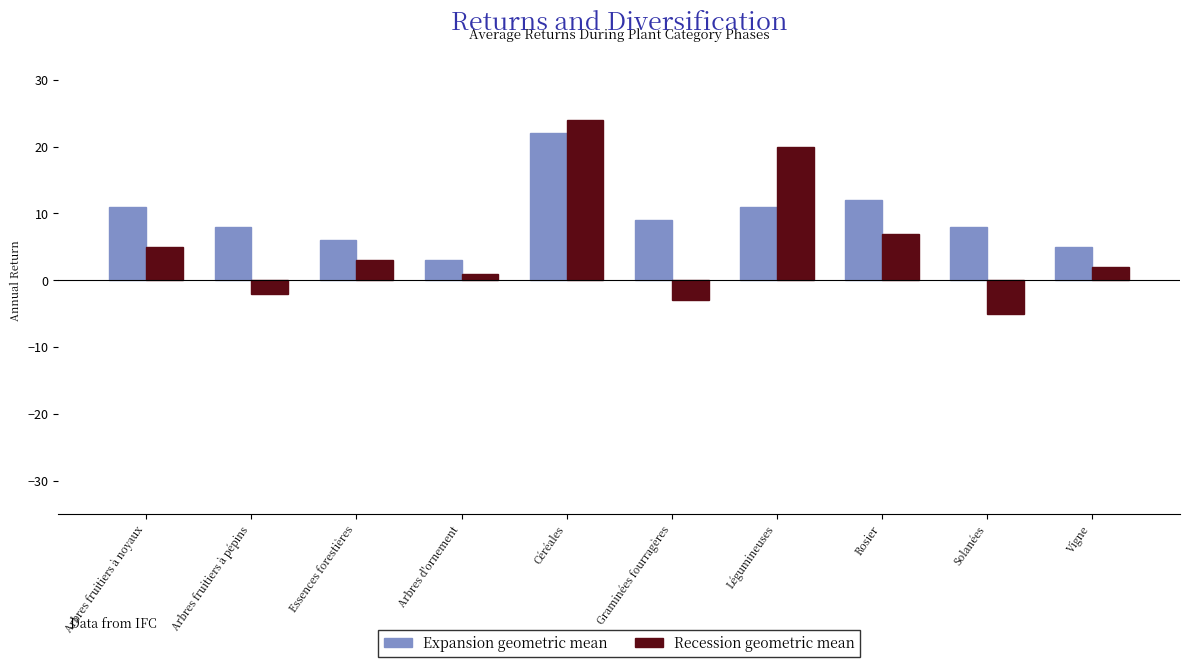

How many bars are there in total?

20